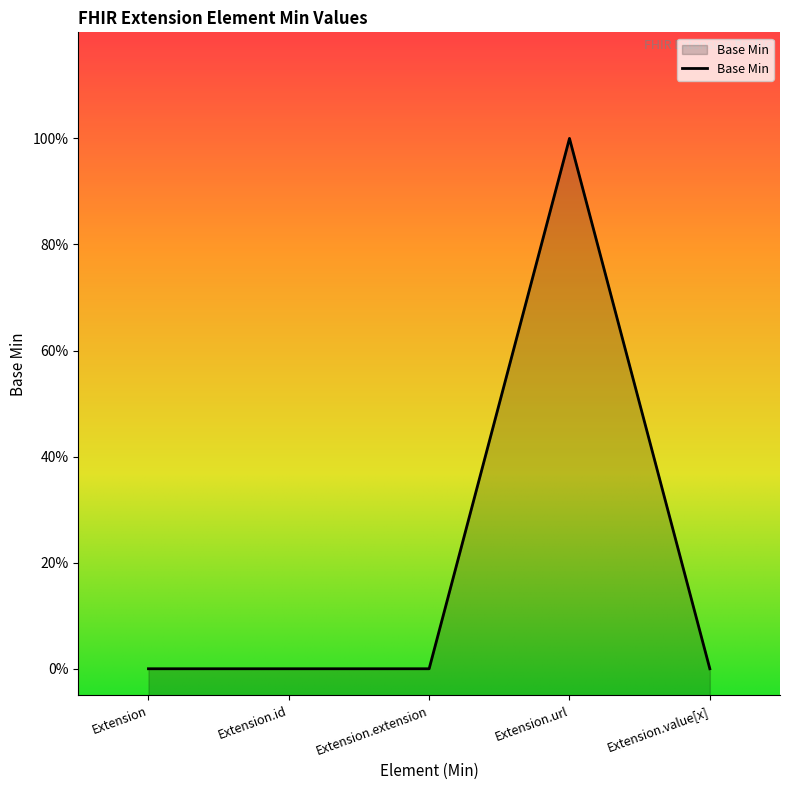

List the labels in order of value, smallest first.

Extension, Extension.id, Extension.extension, Extension.value[x], Extension.url